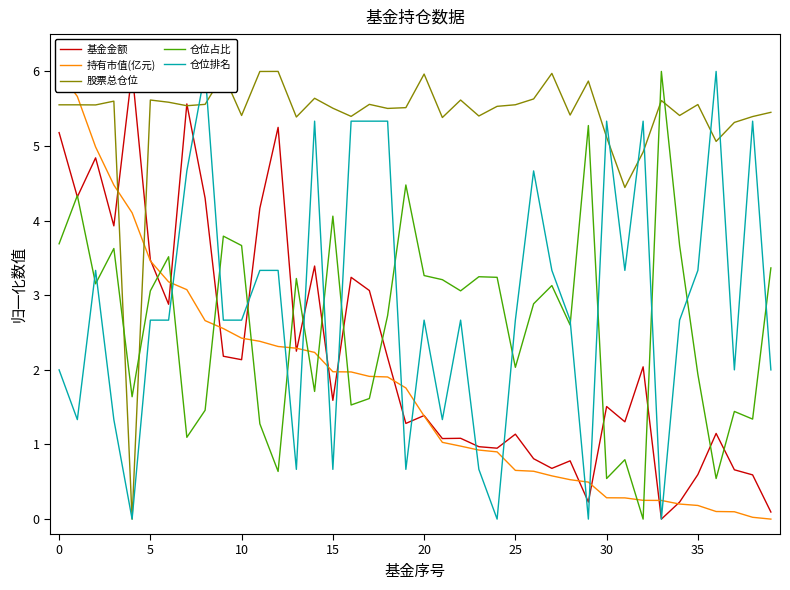

At which label does 基金金额 reach its minimum?

33